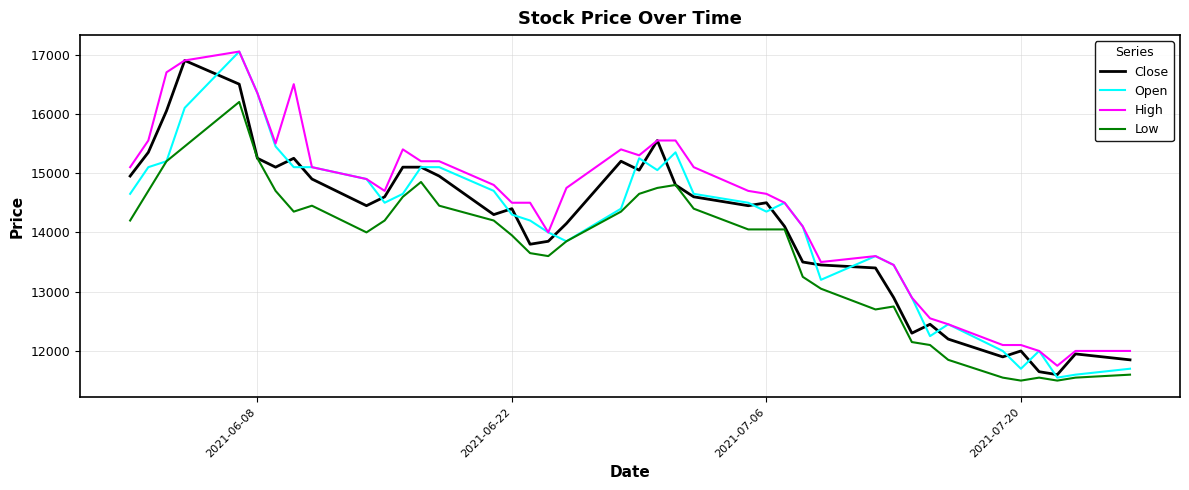

Which series has the largest total across all categories?

High